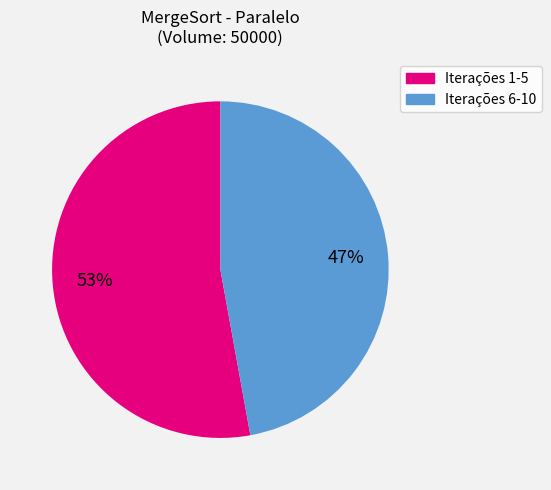

To the nearest percent, what is the difference between the largest and smallest slice percentages?

6%